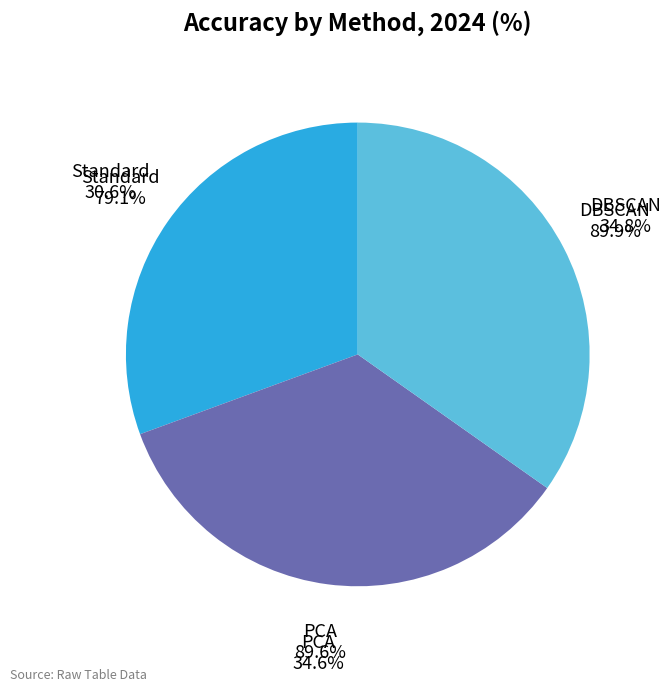

Count the number of slices in the pie.

3